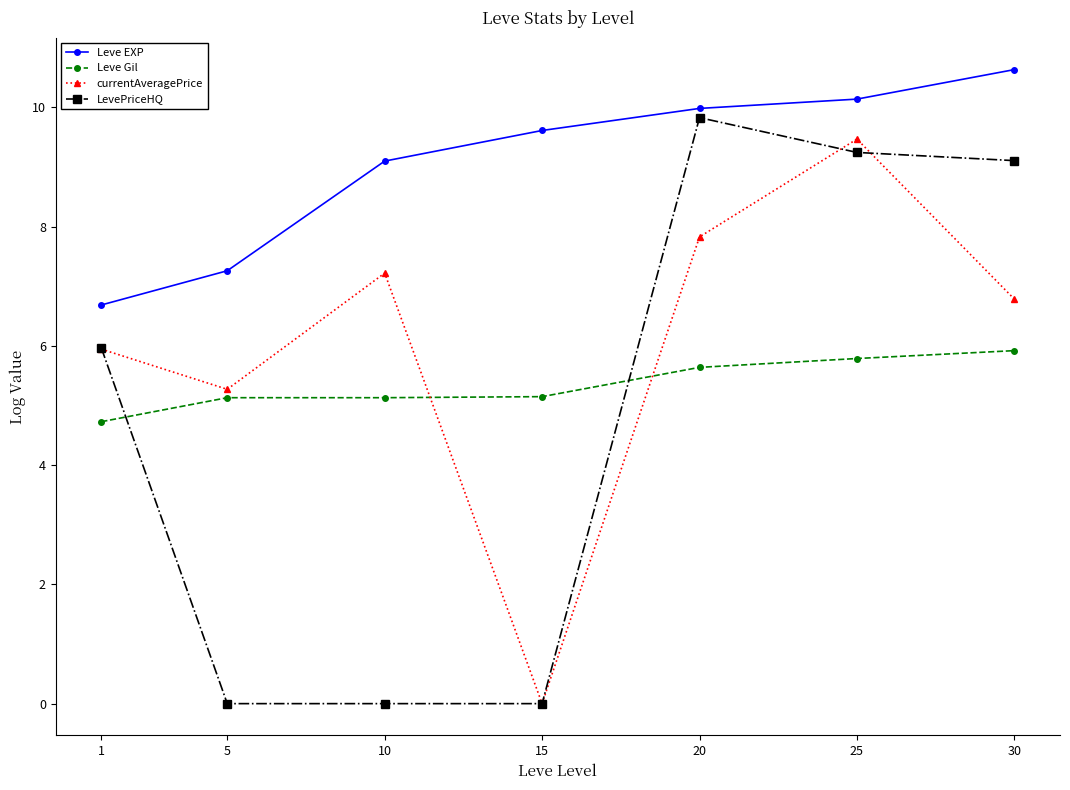

What is the total value across all series at 5?

17.7